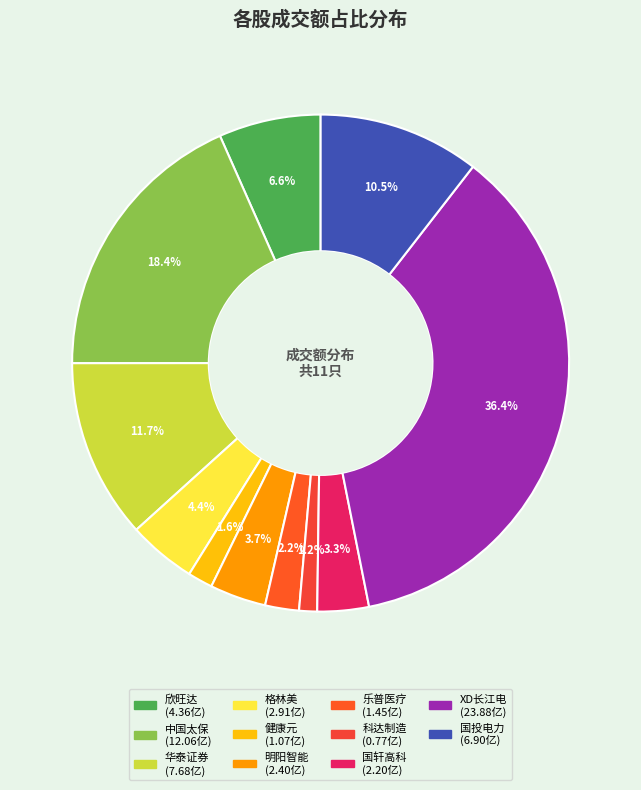

Approximately how many times larger is the value at 中国太保 compared to 国投电力?

1.7